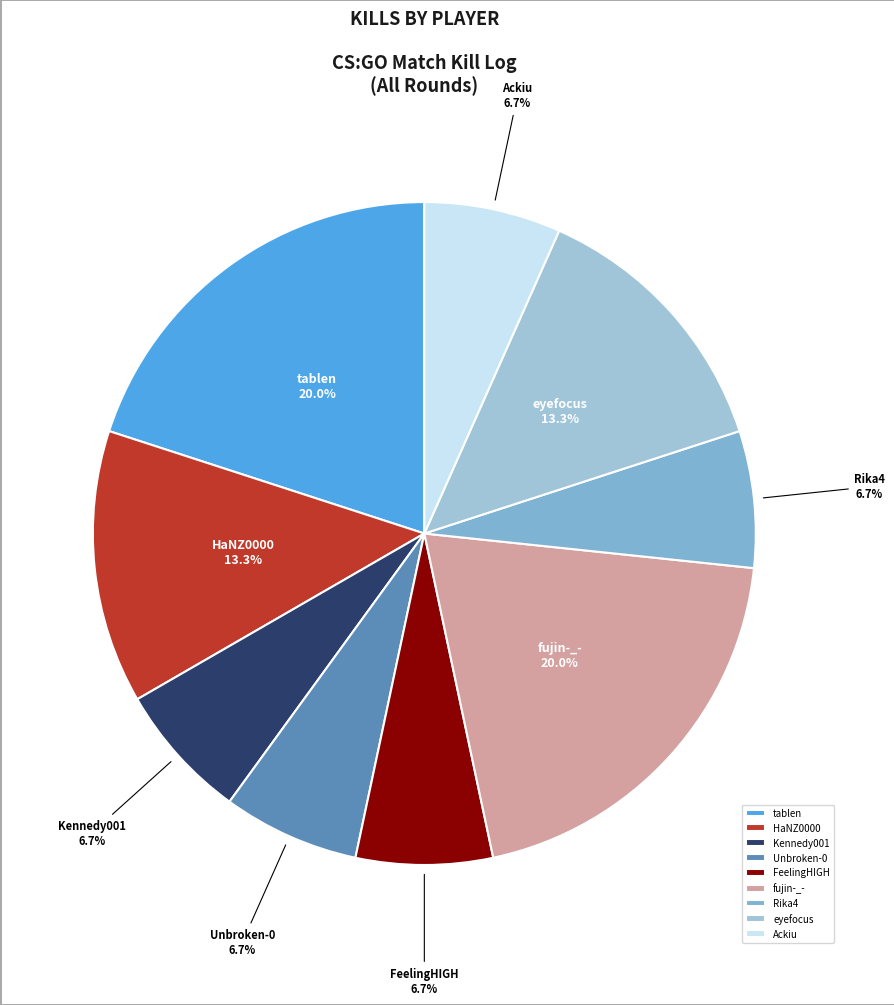

Is Kennedy001 the majority of the pie?

No